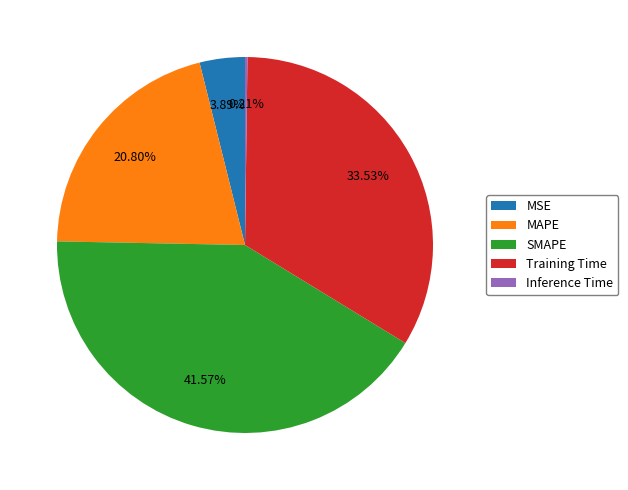

Is the sum of SMAPE and MSE greater than half?

No